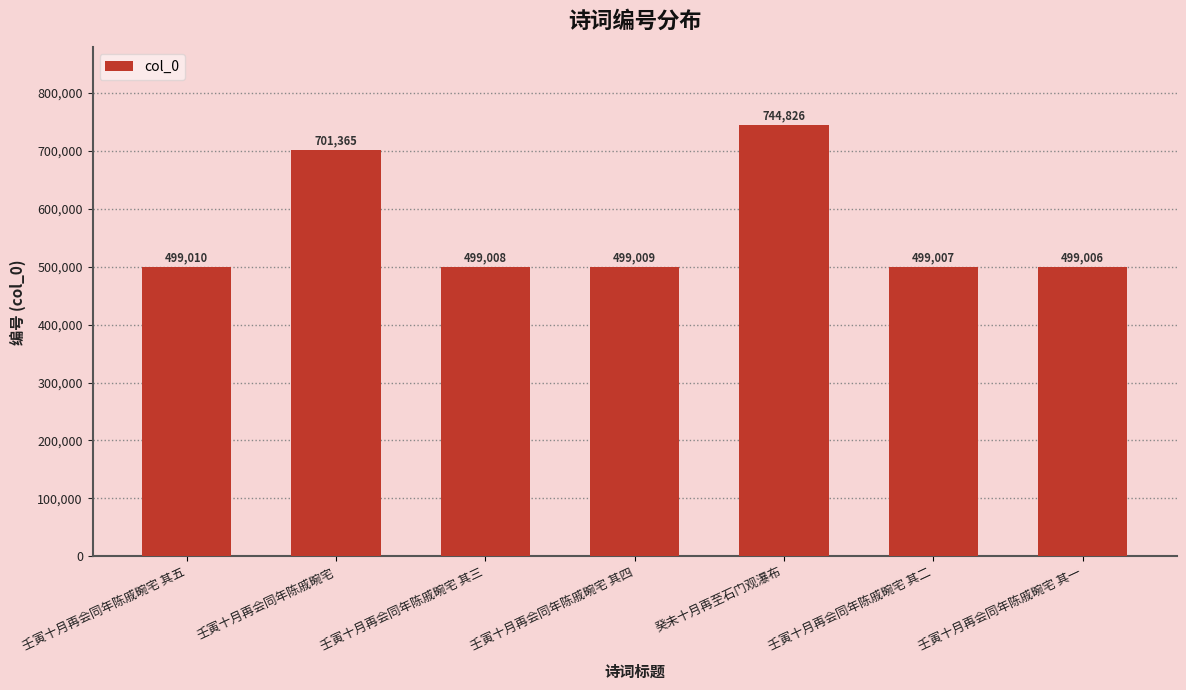

What is the greatest value displayed?

744826